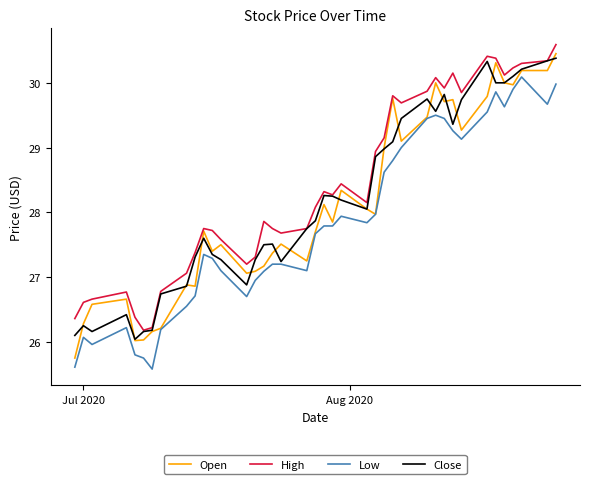

Which series has the largest total across all categories?

High